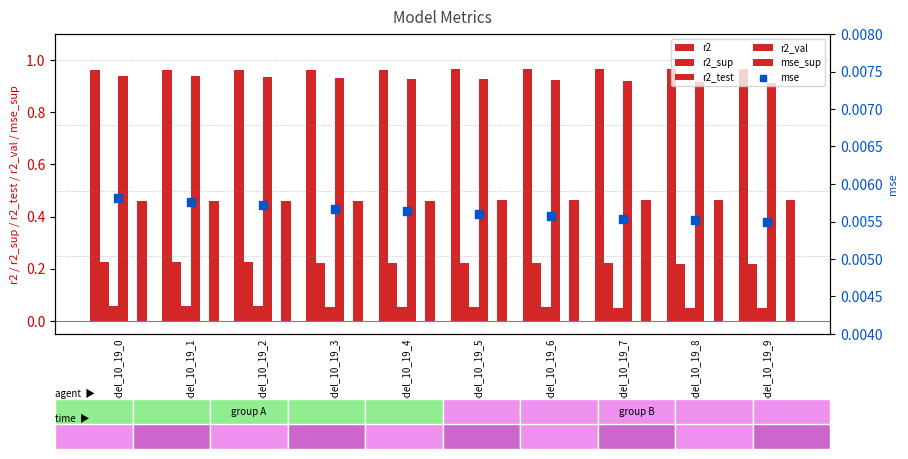

What is the total value across all series at model_10_19_1?

2.6